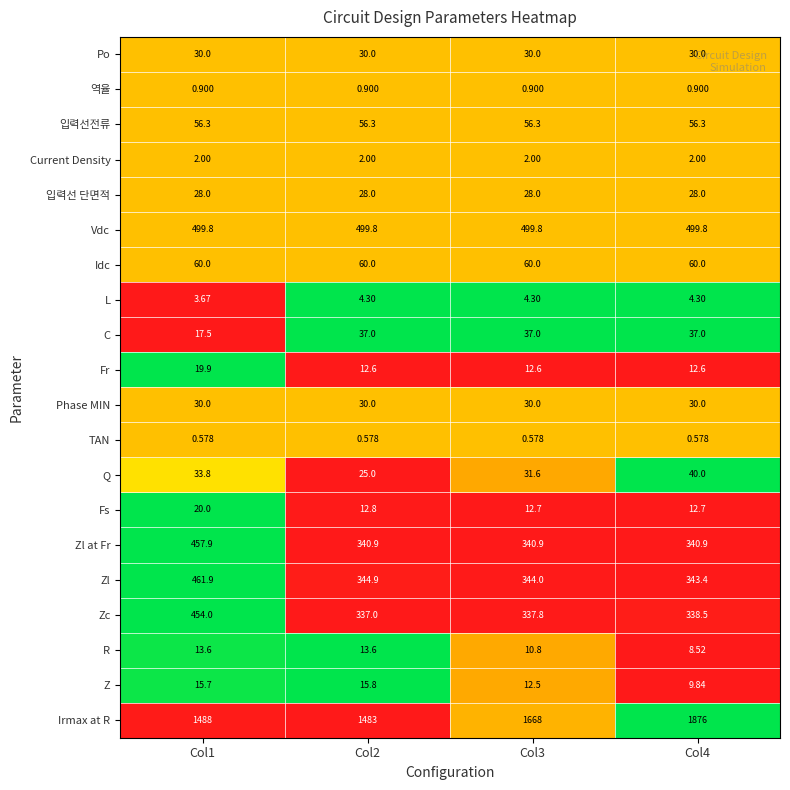

Which series has the largest total across all categories?

Irmax at R